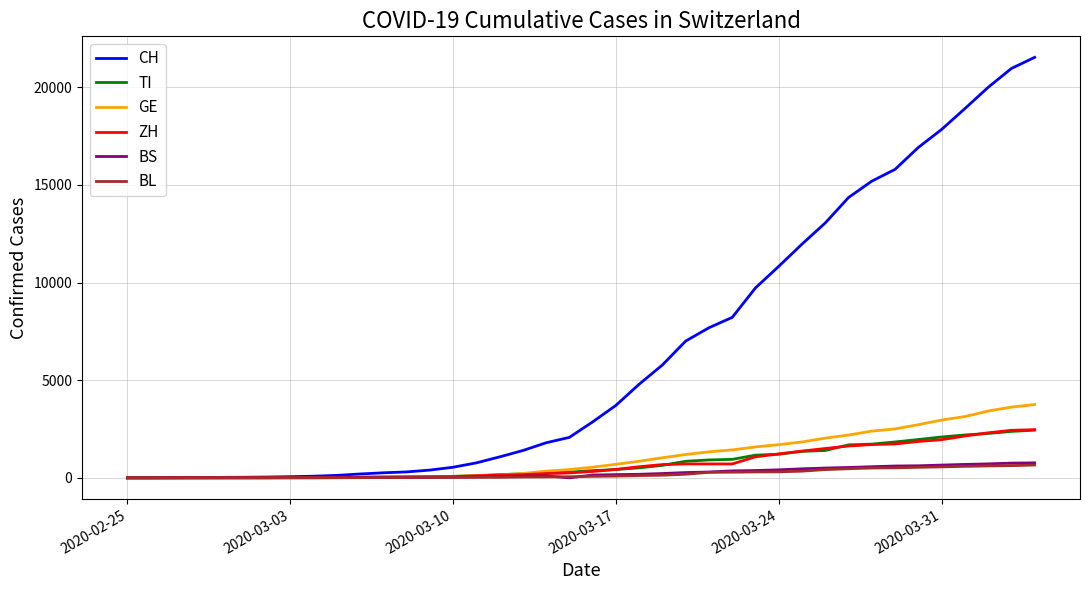

What is the maximum value shown in the chart?

21535